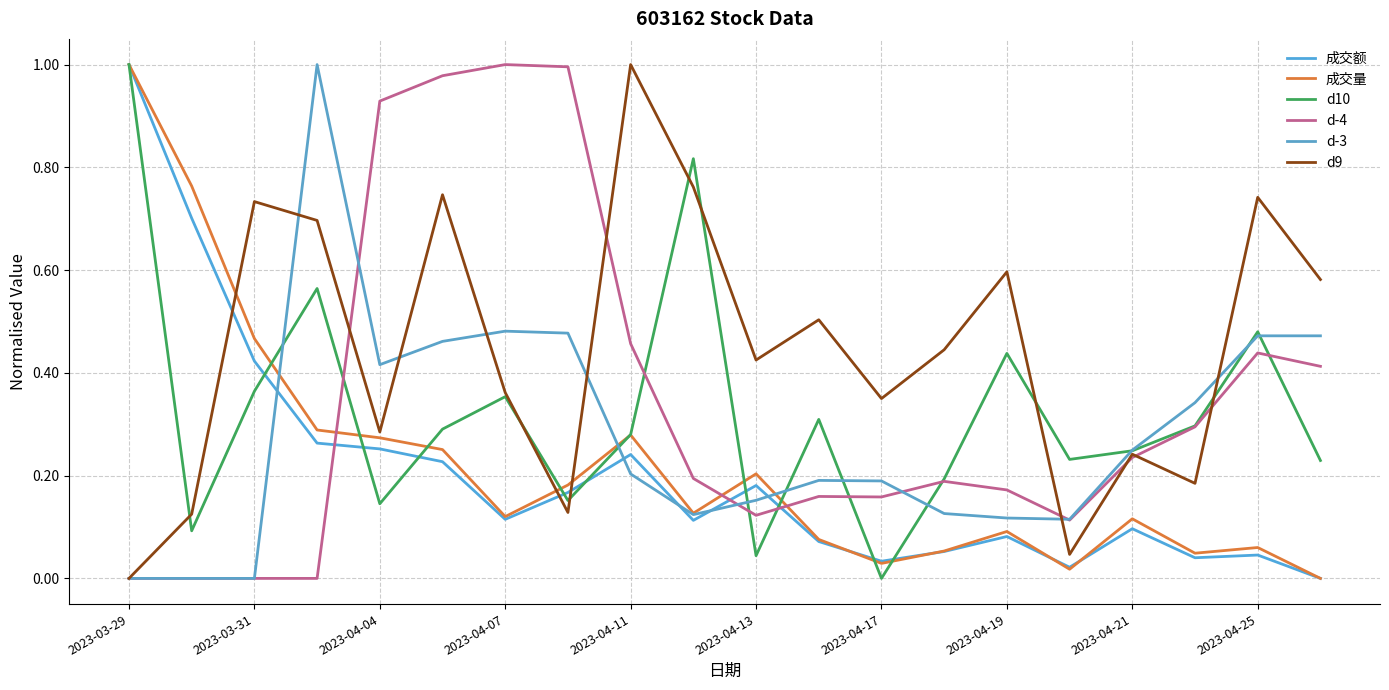

How many lines are shown in the chart?

6